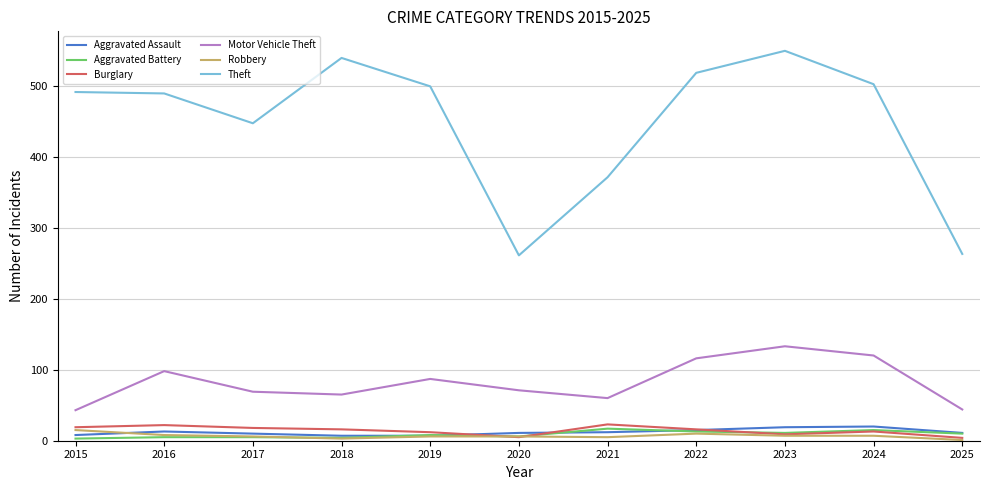

How many interior local valleys does the Theft series have?

2